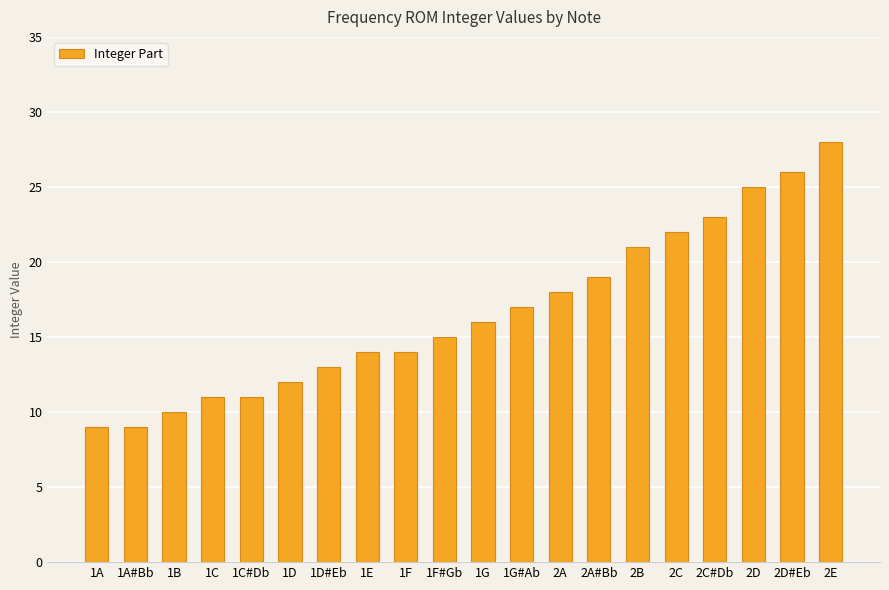

Reading left to right, transcribe all the data shown in this chart.

1A=9	1A#Bb=9	1B=10	1C=11	1C#Db=11	1D=12	1D#Eb=13	1E=14	1F=14	1F#Gb=15	1G=16	1G#Ab=17	2A=18	2A#Bb=19	2B=21	2C=22	2C#Db=23	2D=25	2D#Eb=26	2E=28